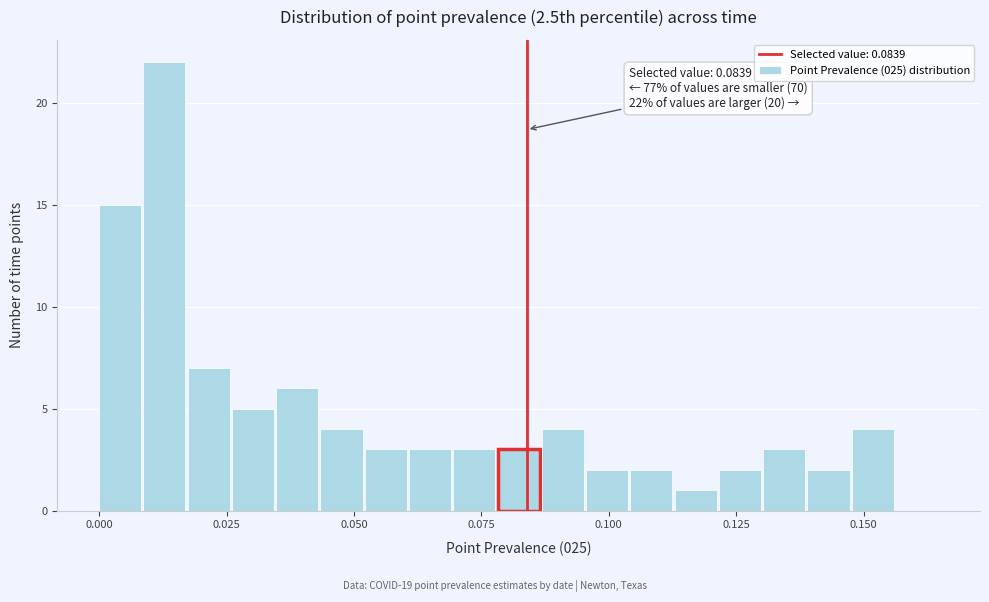

Read against the x-axis, roughly where is the centre of the tallest bar?

0.015